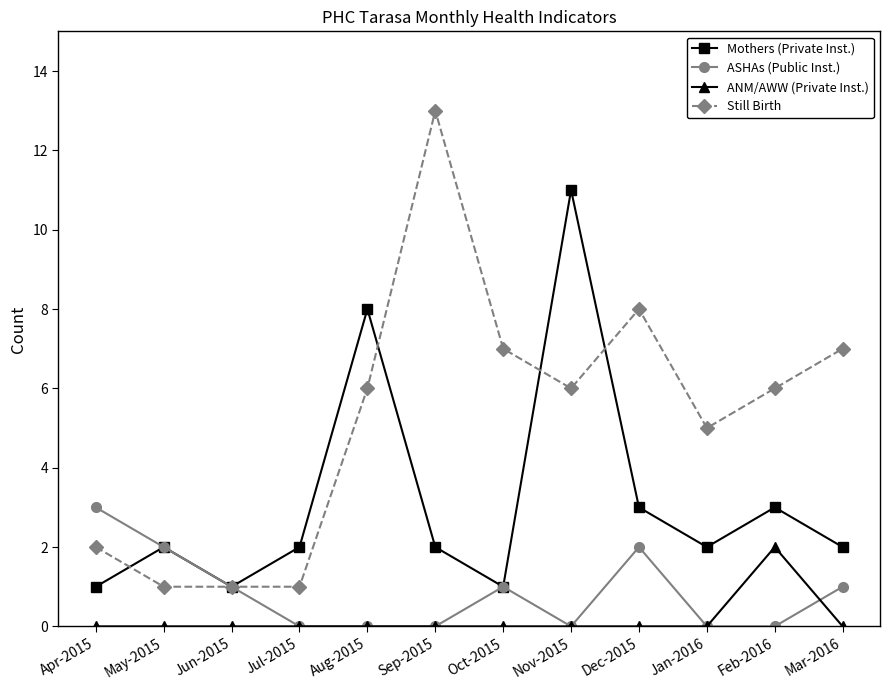

How many interior local peaks does the Mothers (Private Inst.) series have?

4